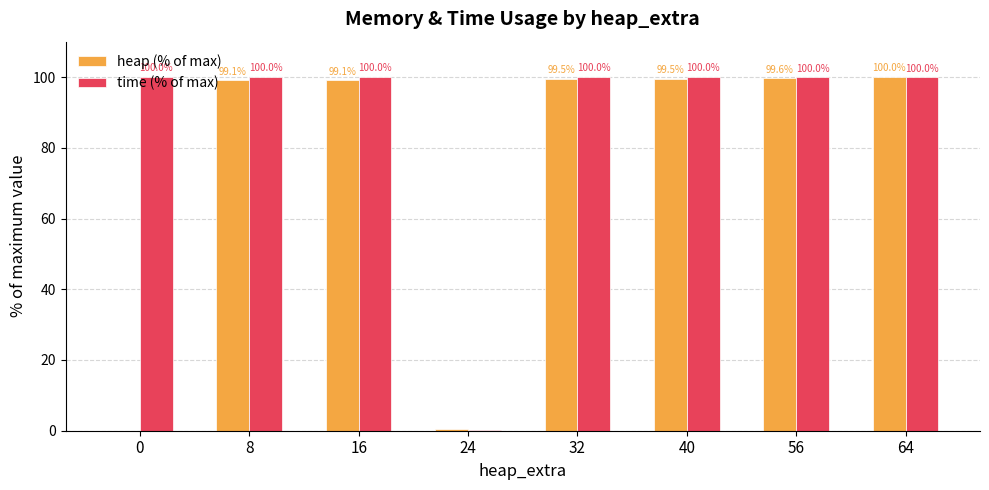

What is the highest value of the time (% of max) series?

100.0